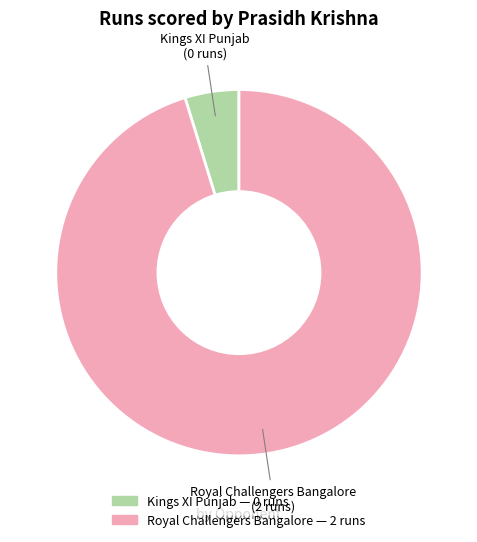

What is the ratio of the value at Royal Challengers Bangalore to the value at Kings XI Punjab?

20.0